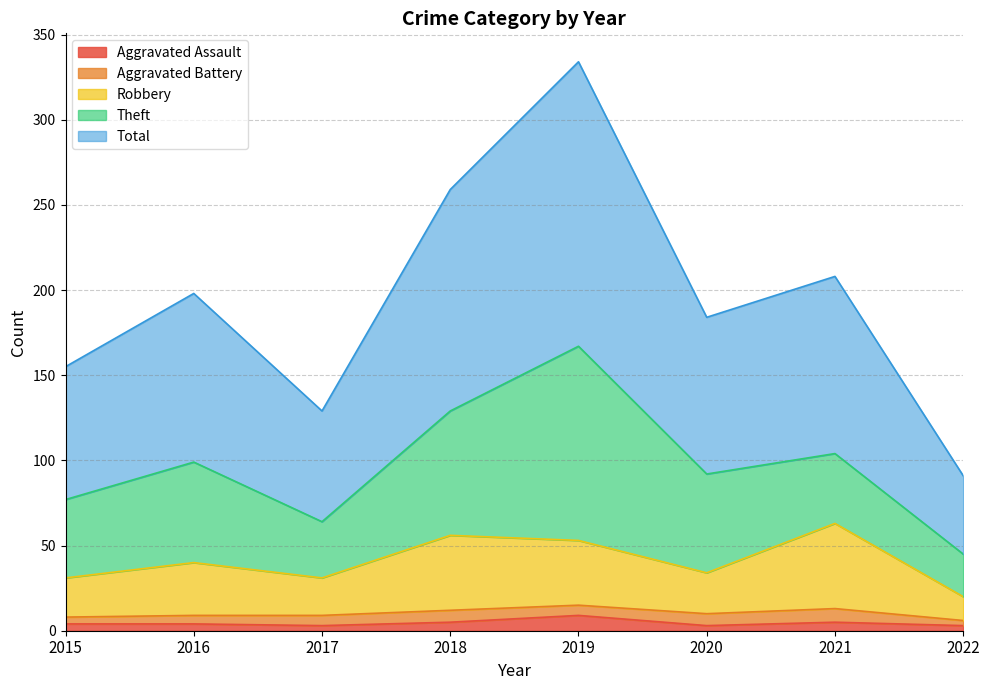

Between 2017 and 2022, which is larger?

2017